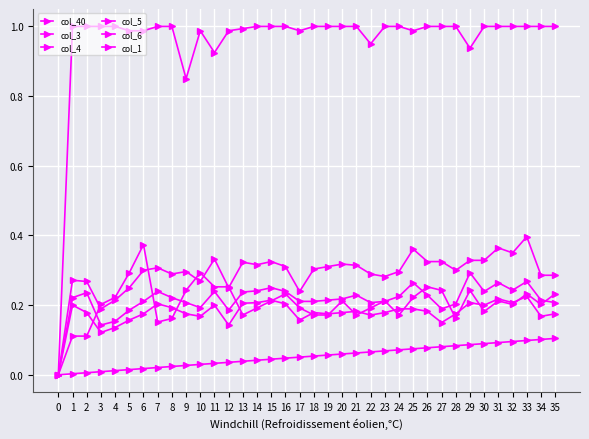

What is the difference between the highest and lowest values at 16?

1.0